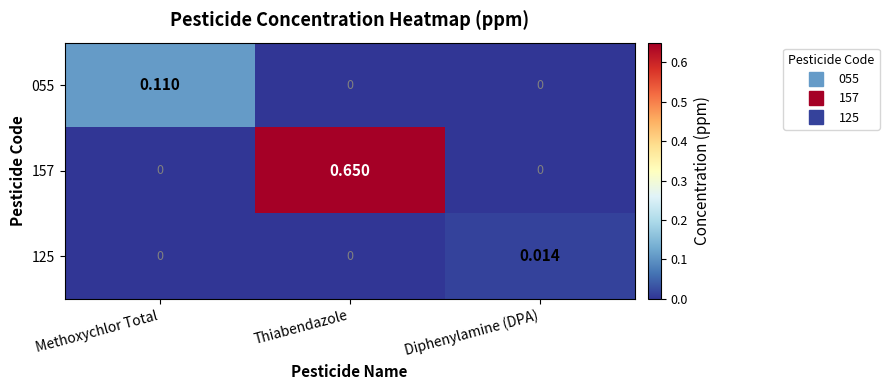

Is the value of 125 at Diphenylamine (DPA) greater than the value of 157 at Diphenylamine (DPA)?

Yes